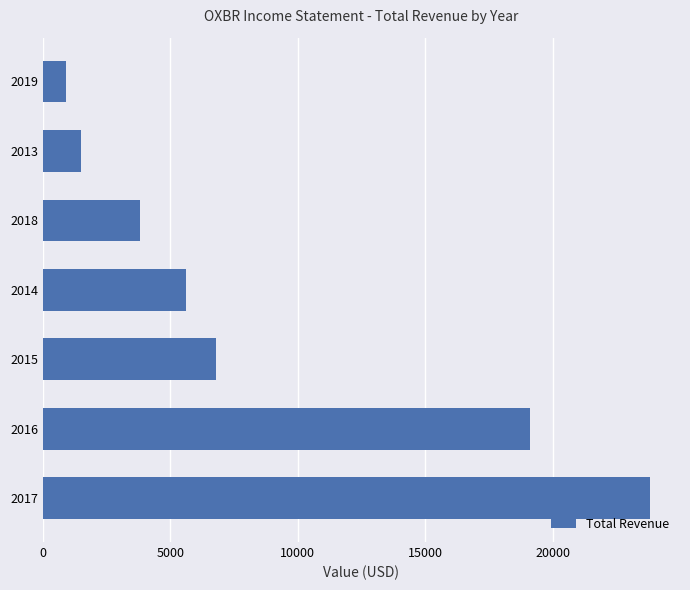

Is it true that the value at 2017 is 12848?

False